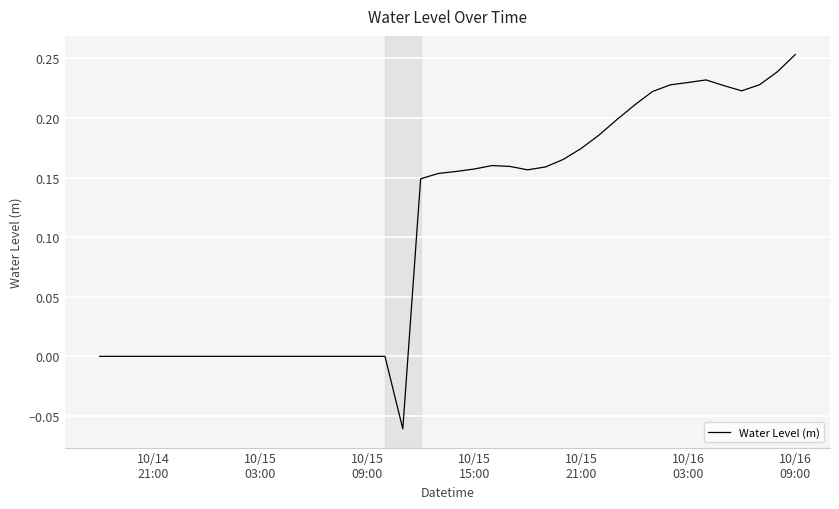

What is the value of the 30th point from the left?

0.2